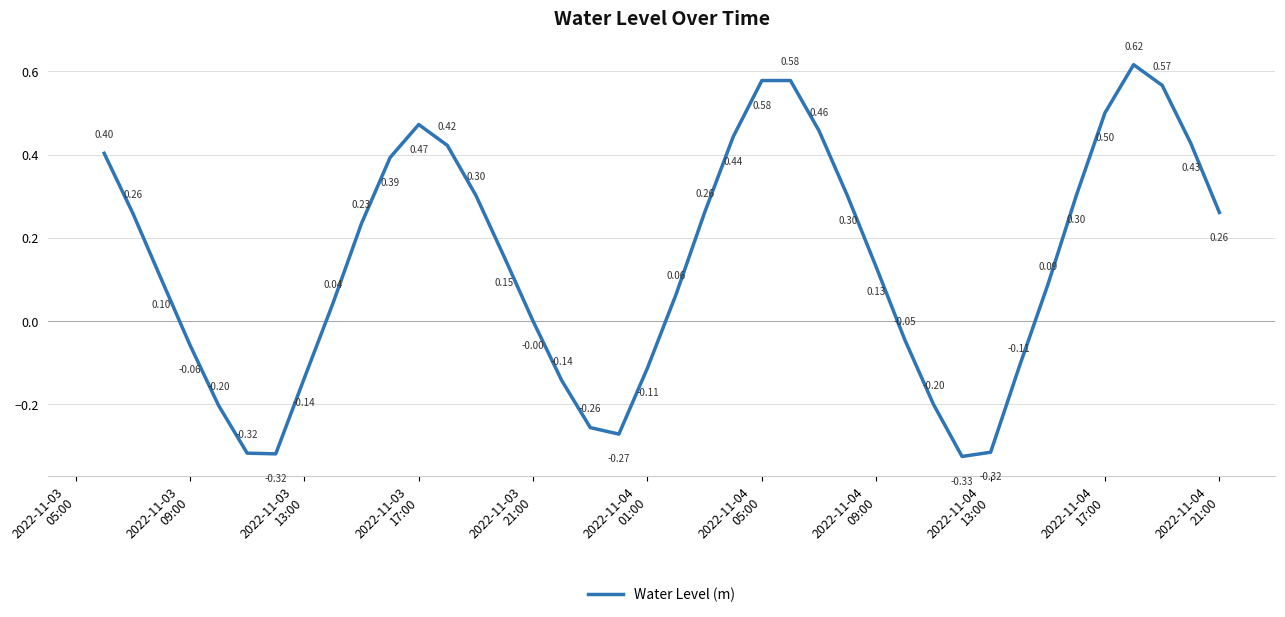

What is the difference between the maximum and minimum values?

0.9